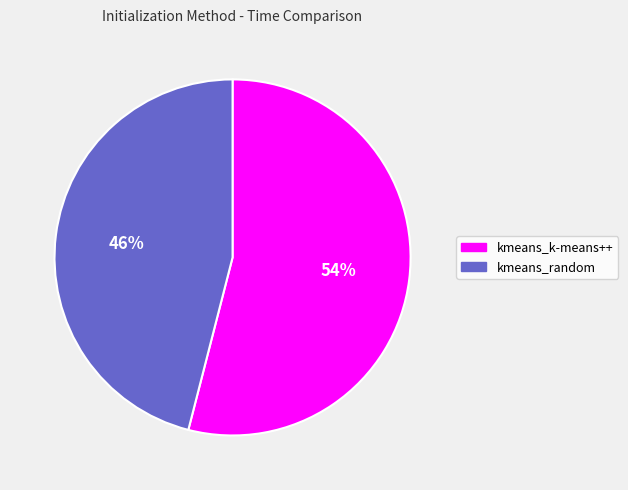

Approximately how many times larger is the value at kmeans_random compared to kmeans_k-means++?

0.9